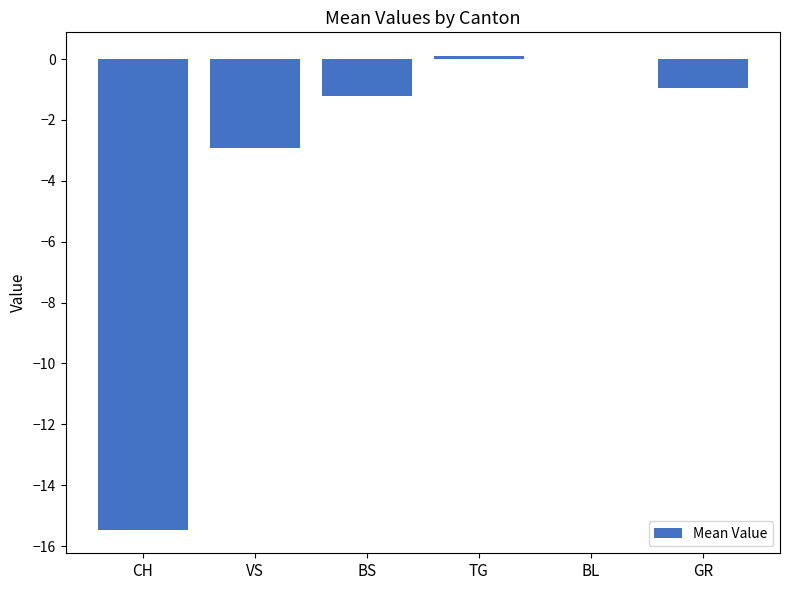

What is the difference between the values at CH and BL?

15.5